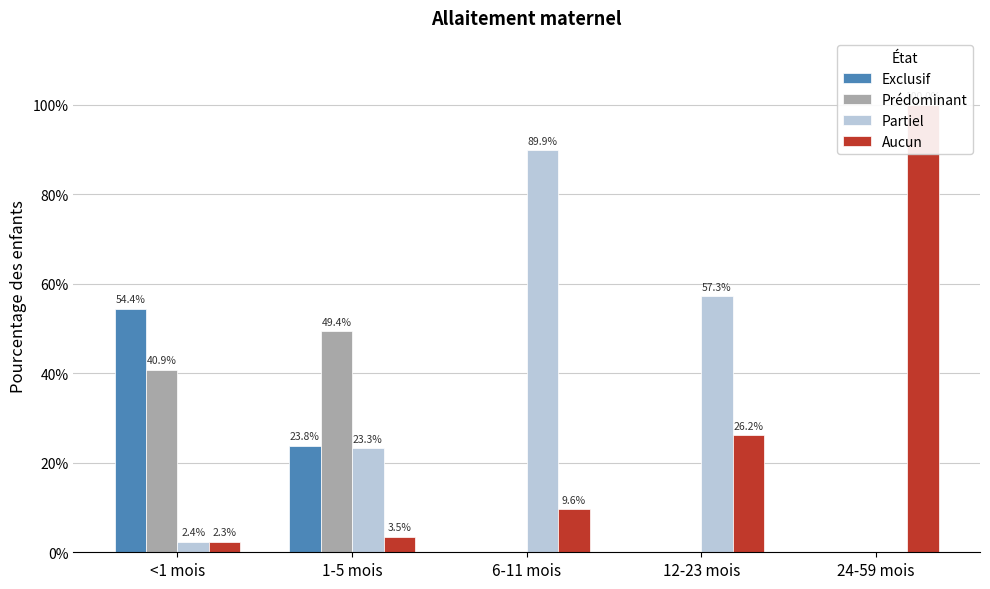

What is the total value across all series at 1-5 mois?

1.0